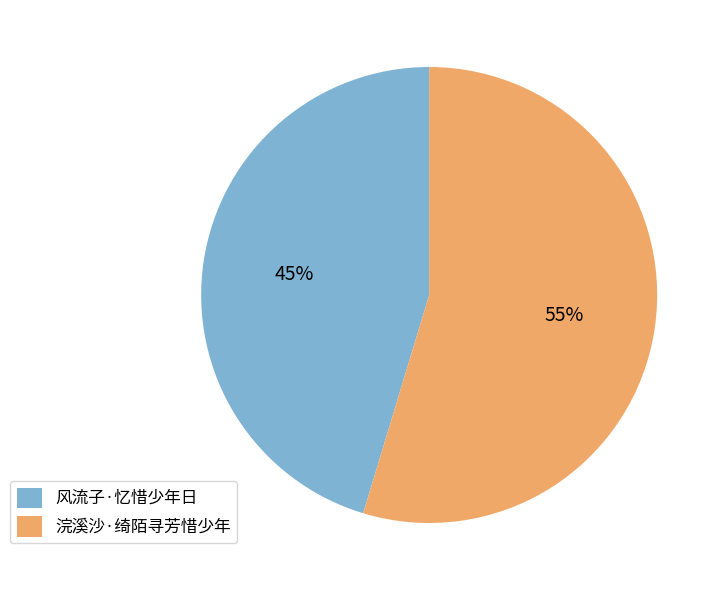

To the nearest percent, what is the average slice percentage?

50%